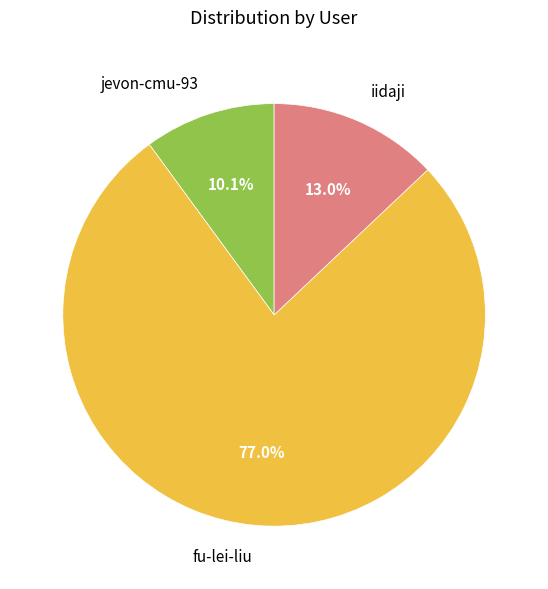

To the nearest percent, what is the average slice percentage?

33%